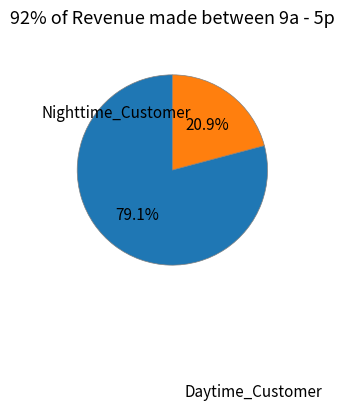

Is there any slice that represents more than half of the pie?

Yes